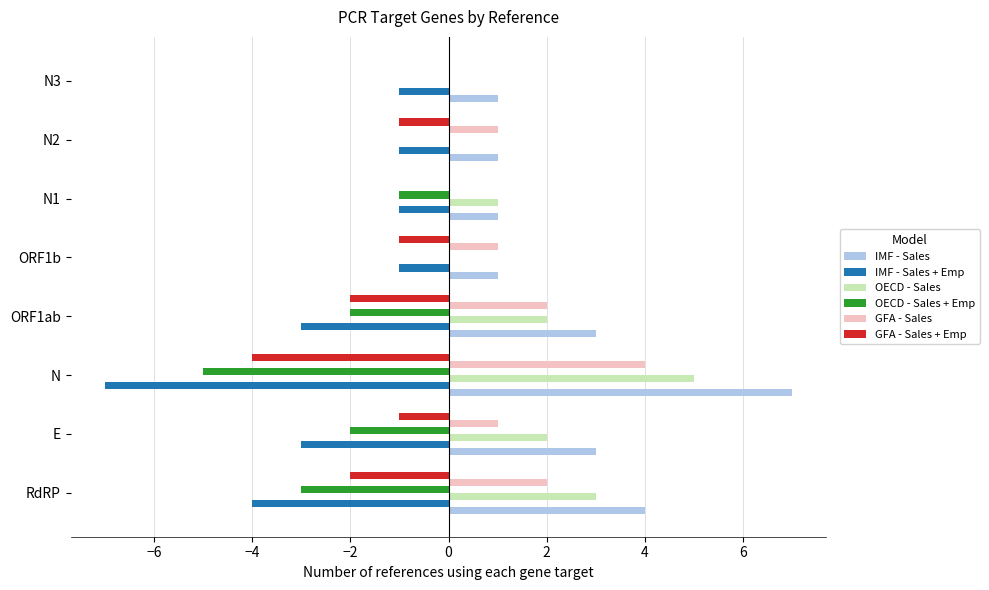

The IMF - Sales series shows 2 at N1. True or false?

False